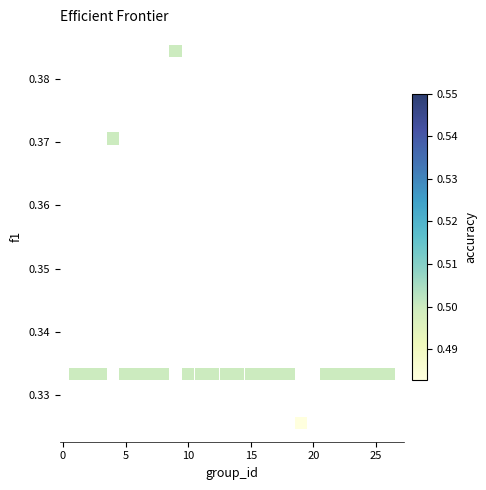

What is the range of X values (max minus min)?

25.0